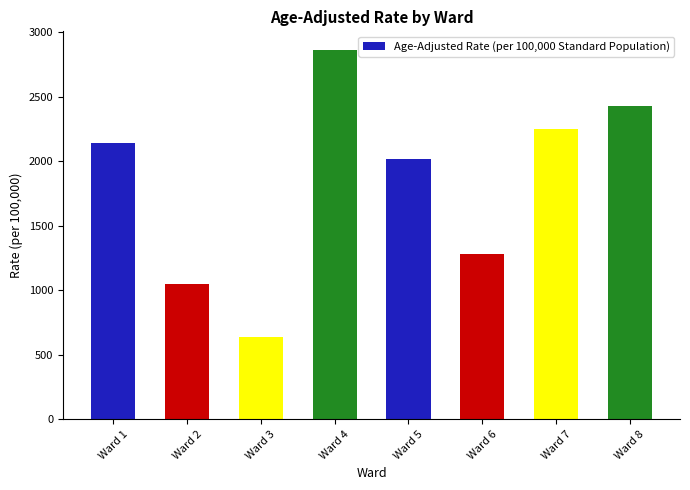

True or false: the data shows 1044.5 at Ward 2.

True